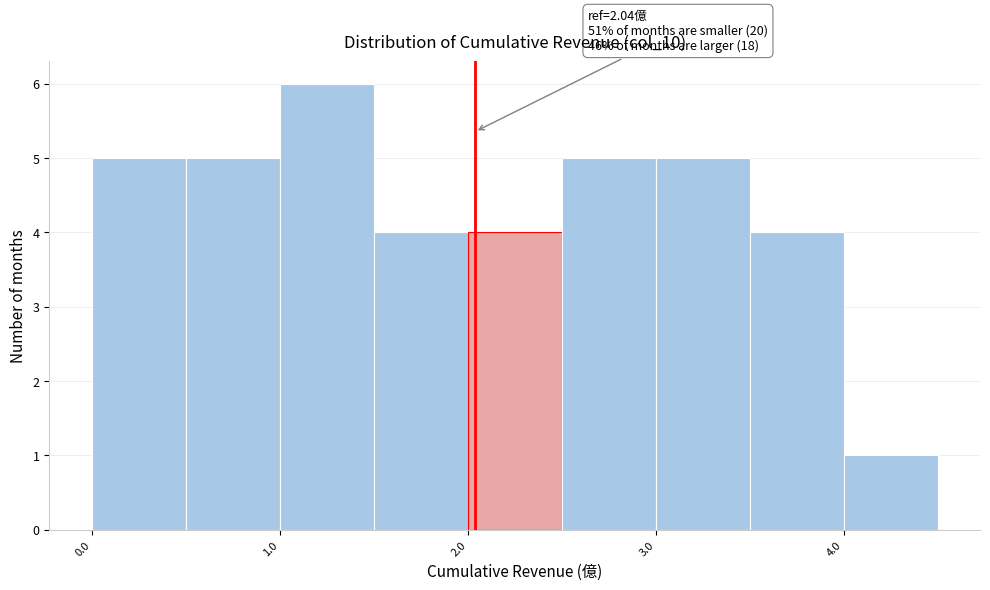

Over which range of the x-axis is the bar tallest?

1.0 to 1.5